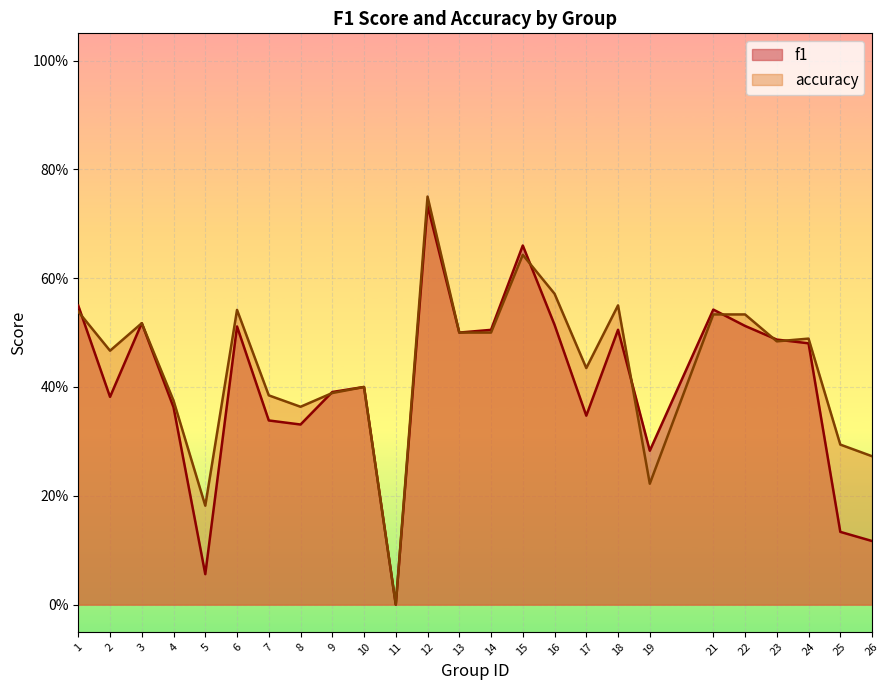

At 2, list the series in order from smallest to largest.

f1, accuracy